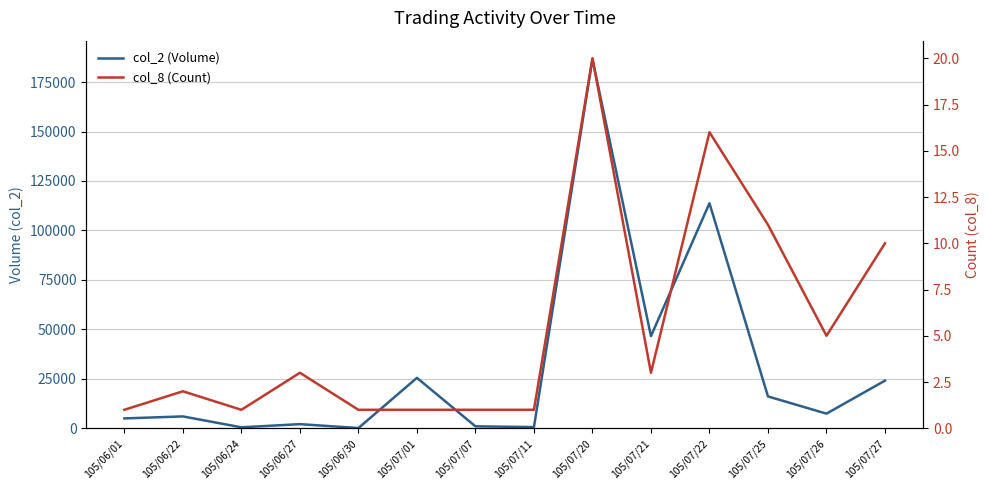

What position from the right is 105/07/20?

6